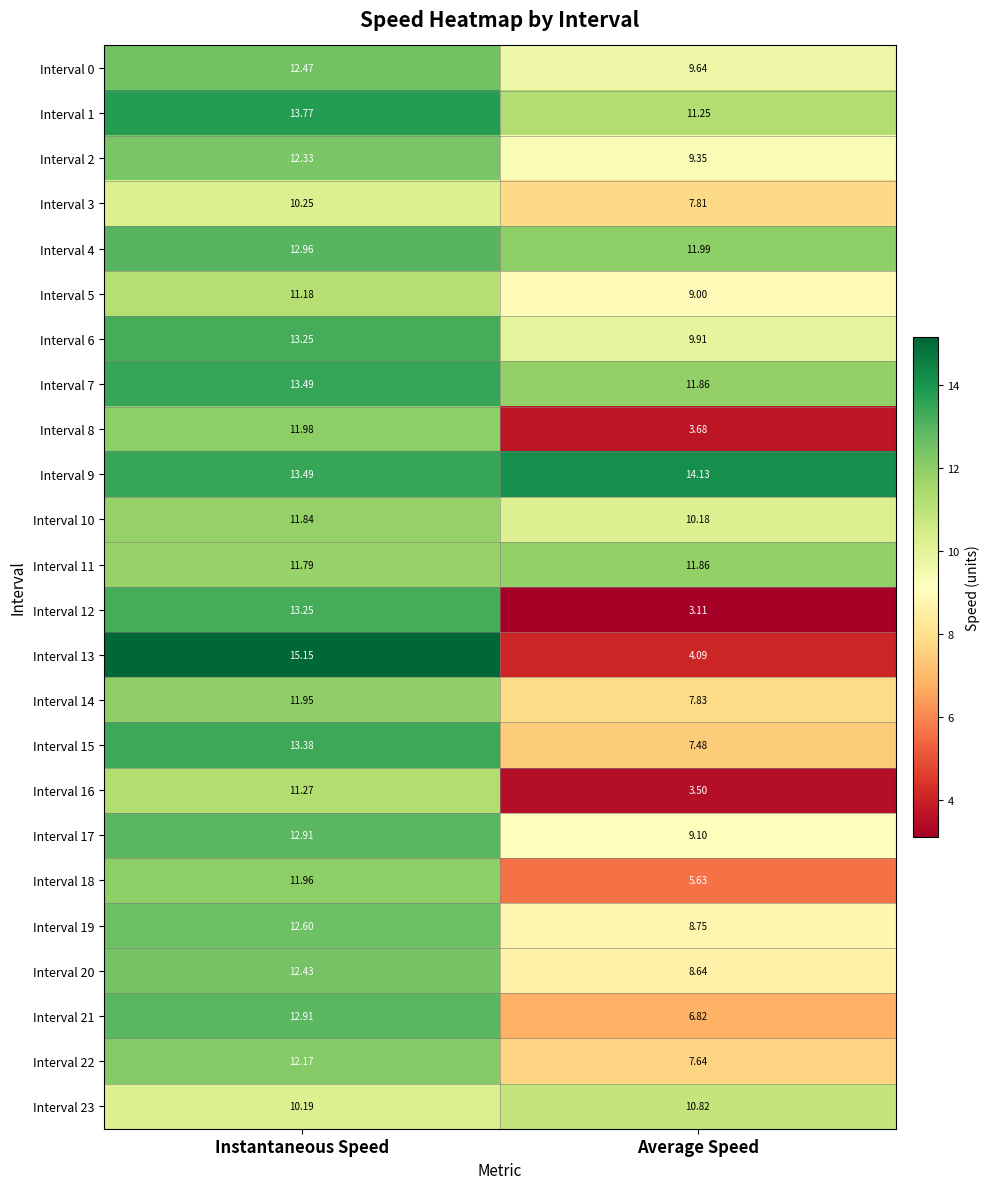

What is the maximum value shown in the chart?

15.2